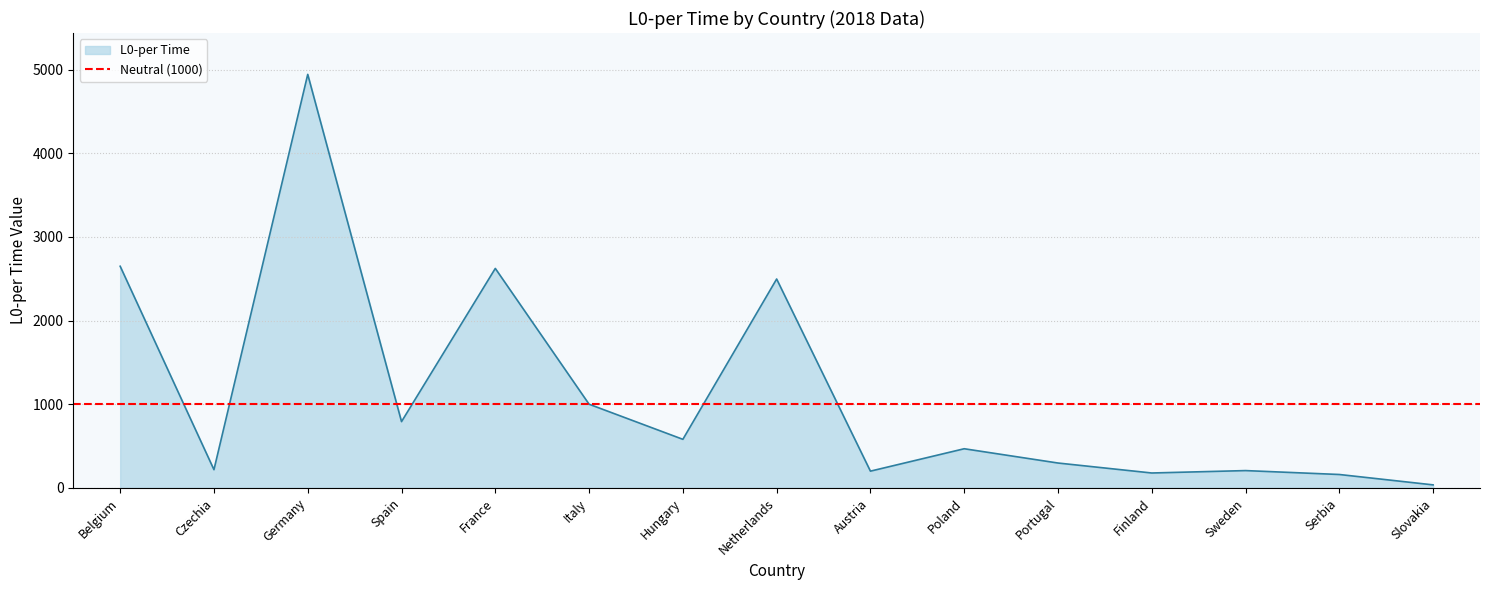

True or false: Q1-per Time and L0-per Time cross at least once.

False